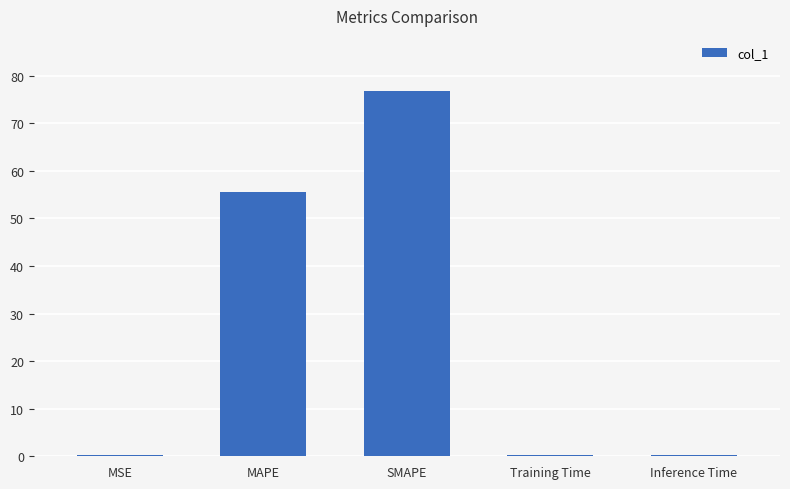

Reading right to left, list all the values displayed in this chart.

Inference Time=0.2	Training Time=0.2	SMAPE=76.8	MAPE=55.5	MSE=0.2